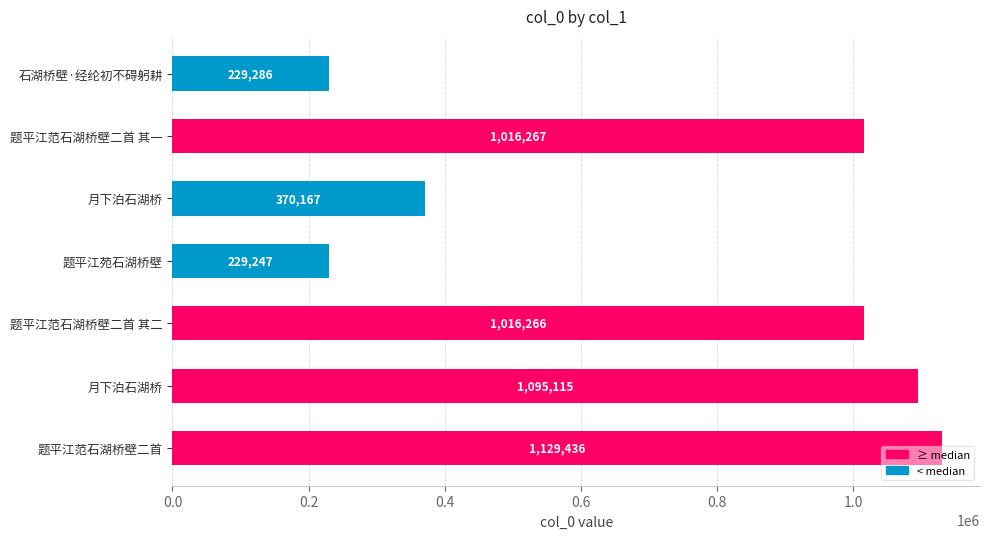

How many data points are less than 1016266?

3